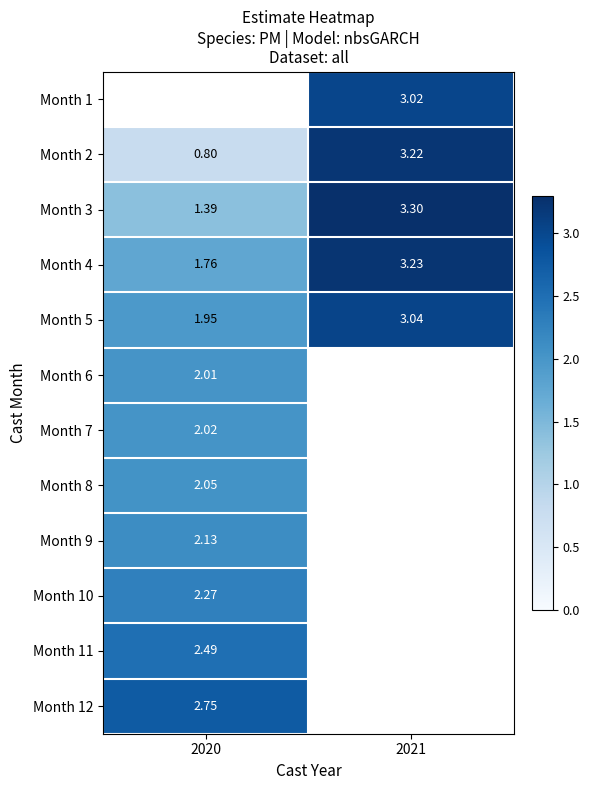

How many values in the Month 2 series are below 3?

1